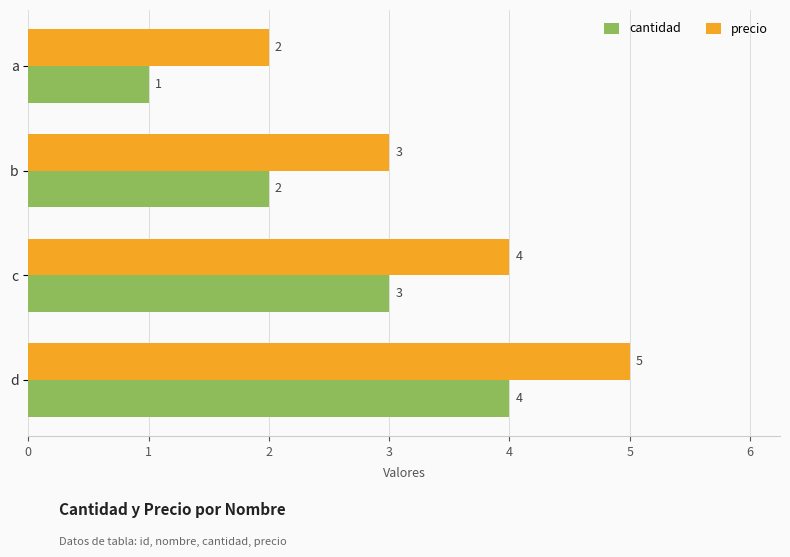

What is the total value across all series at c?

7